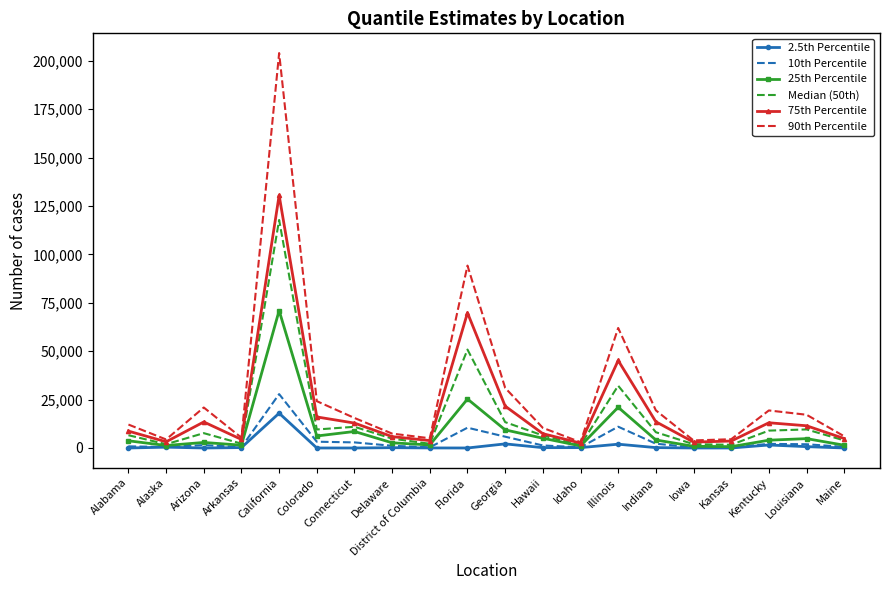

Which series has the largest total across all categories?

90th Percentile